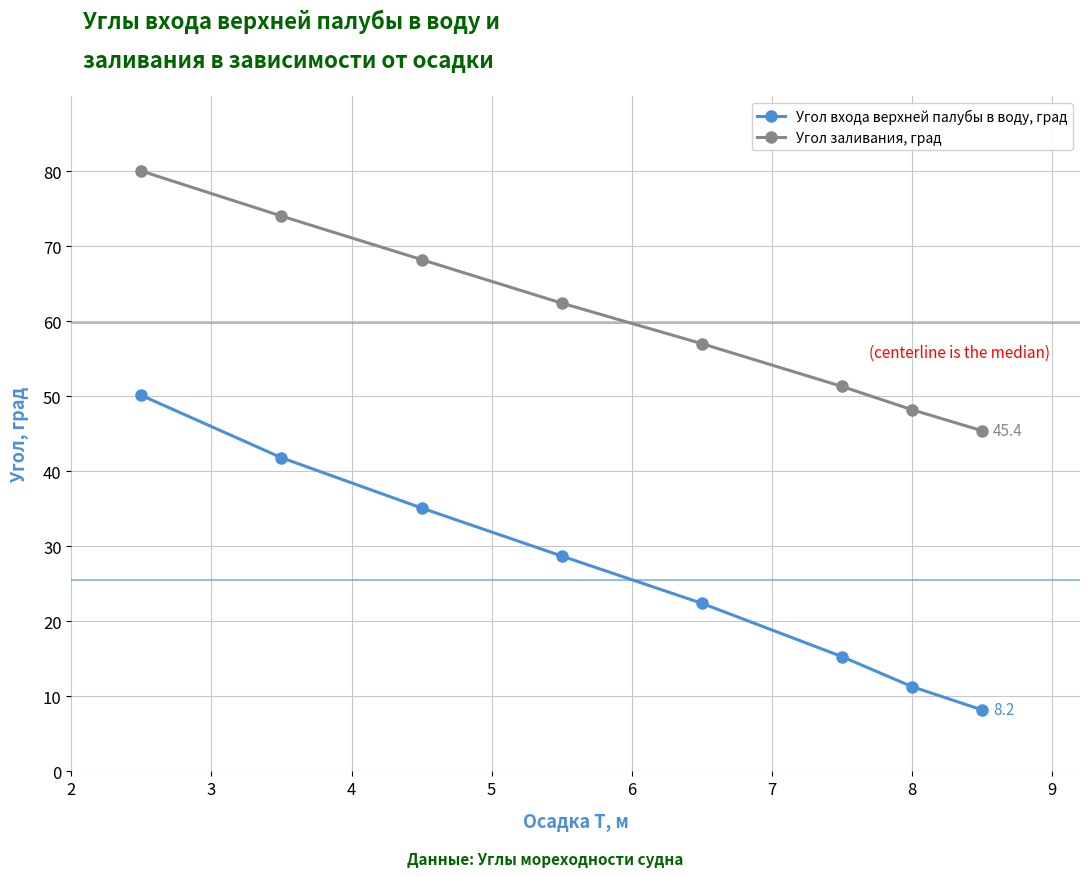

Which series has the largest range (max minus min)?

Угол входа верхней палубы в воду, град